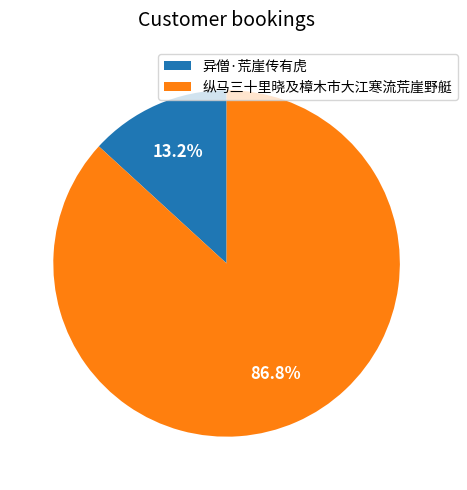

Is 异僧·荒崖传有虎 the majority of the pie?

No